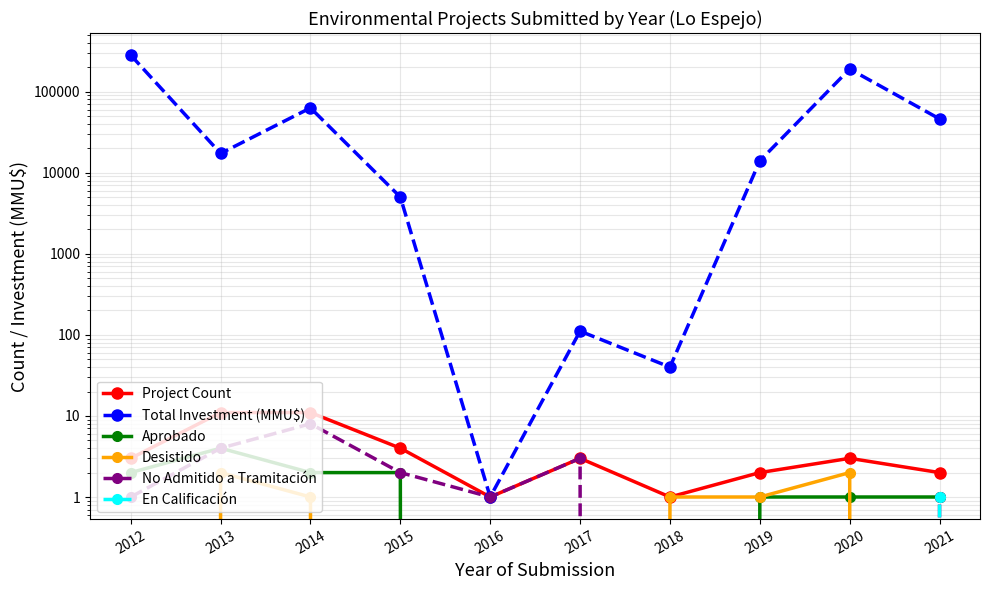

True or false: Aprobado has a value of 2 at 2015.

True